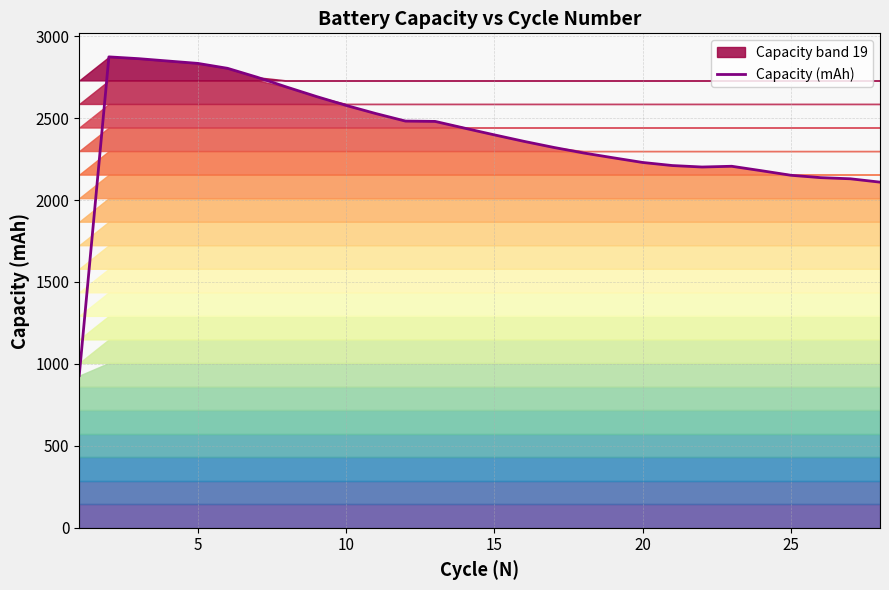

What is the minimum value for Capacity (mAh)?

928.5